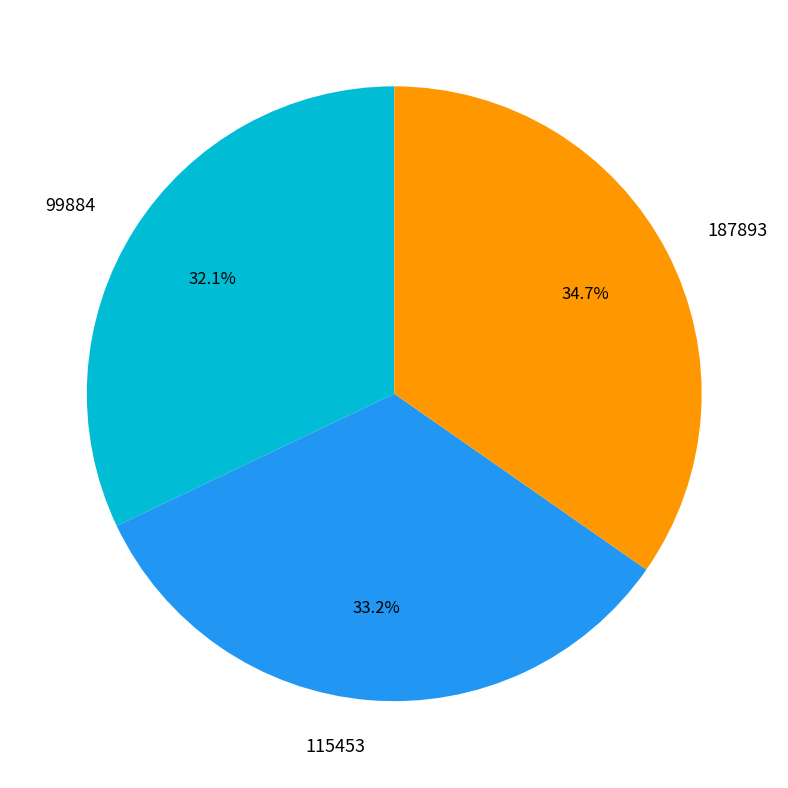

What is the smallest slice in the pie chart?

99884